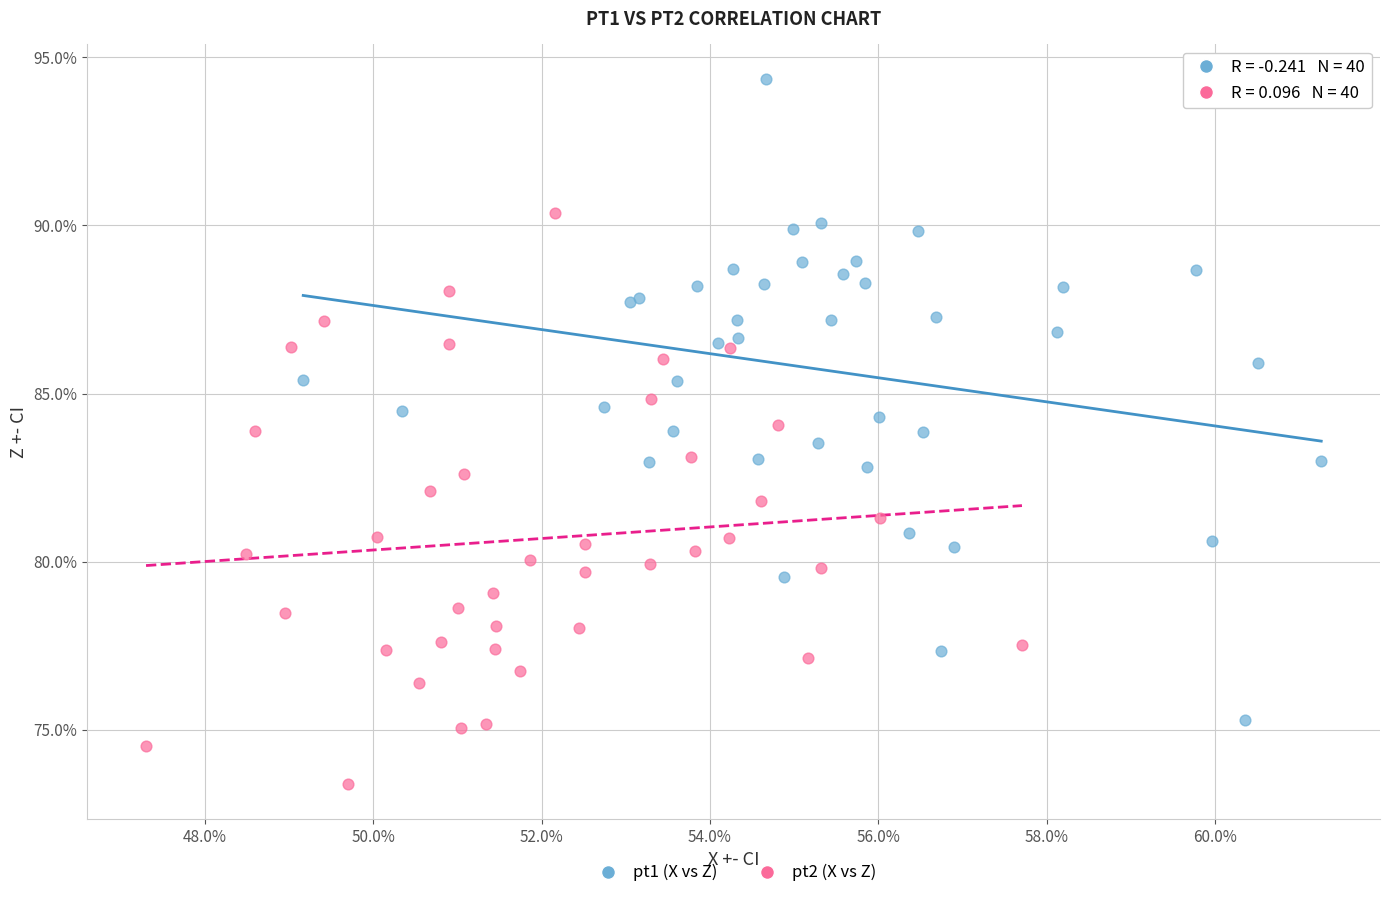

What are all the series names shown in the legend?

pt1 (X vs Z), pt2 (X vs Z)